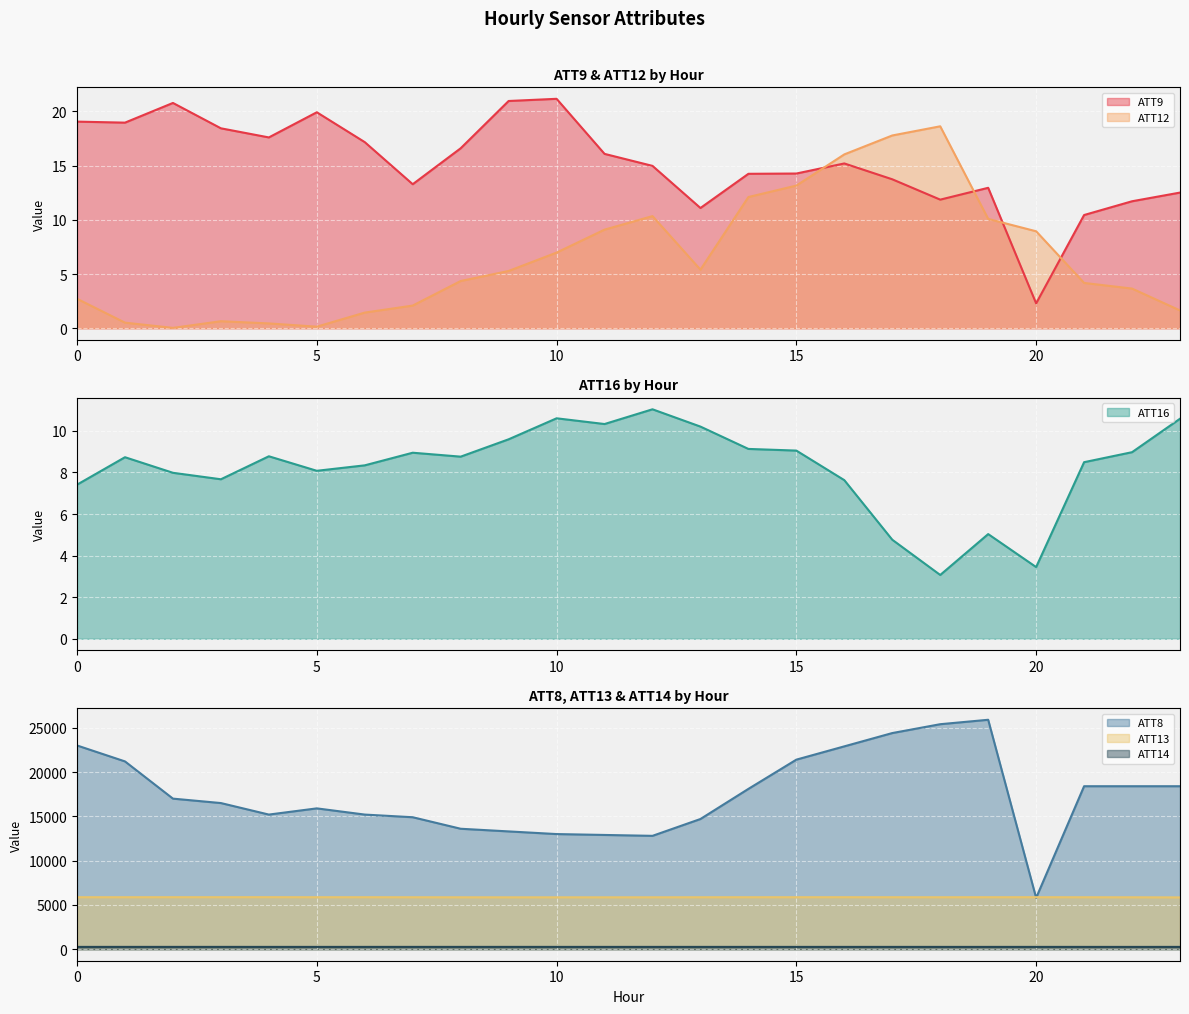

Reading right to left, list all the values displayed in this chart.

ATT8: 18400.0	18400.0	18400.0	5800.0	25900.0	25400.0	24400.0	22900.0	21400.0	18100.0	14700.0	12800.0	12900.0	13000.0	13300.0	13600.0	14900.0	15200.0	15900.0	15200.0	16500.0	17000.0	21200.0	23000.0
ATT9: 12.5	11.7	10.4	2.3	12.9	11.9	13.7	15.2	14.3	14.2	11.1	15.0	16.1	21.1	20.9	16.6	13.3	17.2	19.9	17.6	18.4	20.8	19.0	19.0
ATT12: 1.6	3.7	4.2	8.9	10.1	18.6	17.8	16.0	13.2	12.1	5.4	10.3	9.1	7.0	5.3	4.4	2.1	1.4	0.1	0.4	0.7	0.0	0.5	2.7
ATT13: 5853.2	5865.6	5868.3	5874.6	5873.7	5869.6	5871.6	5874.8	5873.2	5871.8	5868.8	5865.0	5862.0	5862.7	5861.5	5864.8	5868.9	5873.8	5872.3	5878.5	5876.2	5875.4	5873.2	5873.4
ATT14: 265.3	263.7	264.4	265.4	264.4	264.5	264.7	264.5	265.0	265.1	265.2	265.3	265.4	265.3	265.8	266.2	266.0	265.4	265.1	264.9	265.8	265.3	265.7	264.8
ATT16: 10.6	9.0	8.5	3.4	5.0	3.1	4.8	7.6	9.1	9.1	10.2	11.0	10.3	10.6	9.6	8.8	8.9	8.3	8.1	8.8	7.7	8.0	8.7	7.4